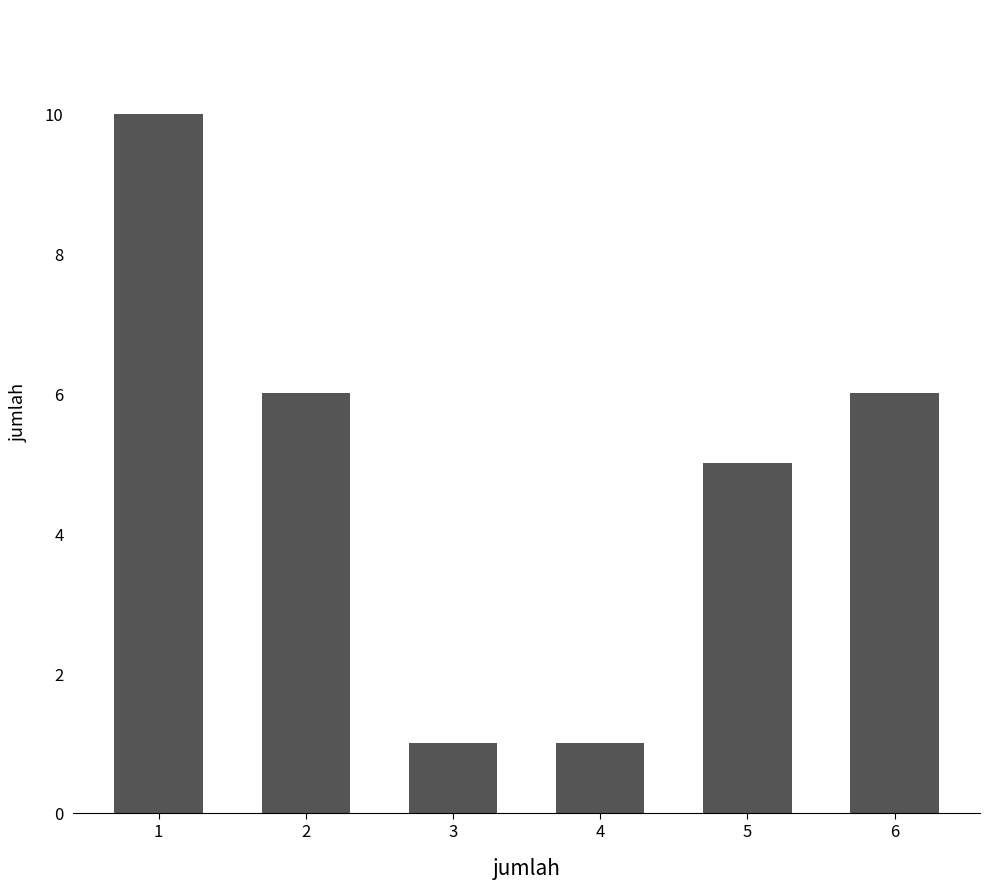

What is the smallest value displayed?

1